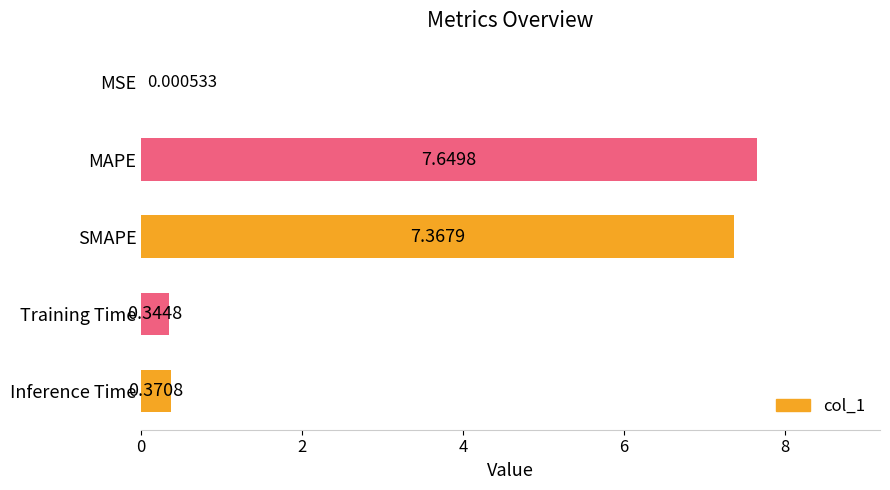

What is the sum of all values?

15.7